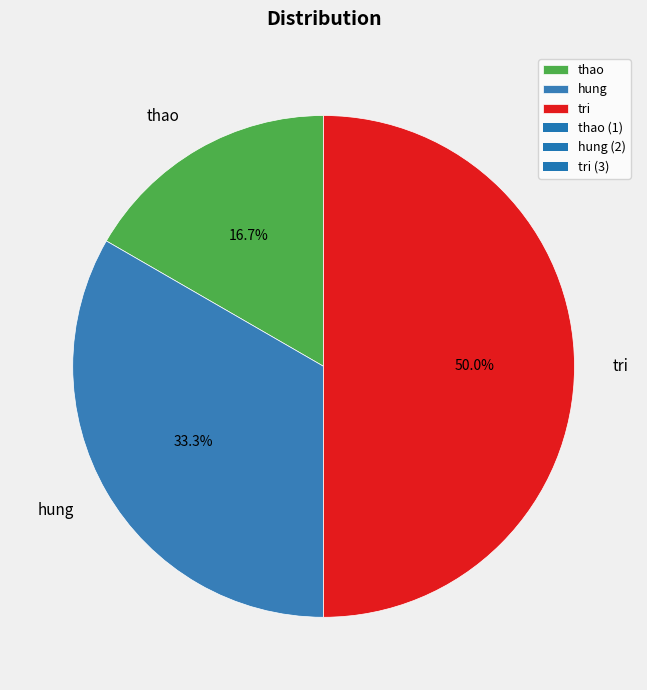

To the nearest percent, what is the combined percentage of thao and hung?

50%